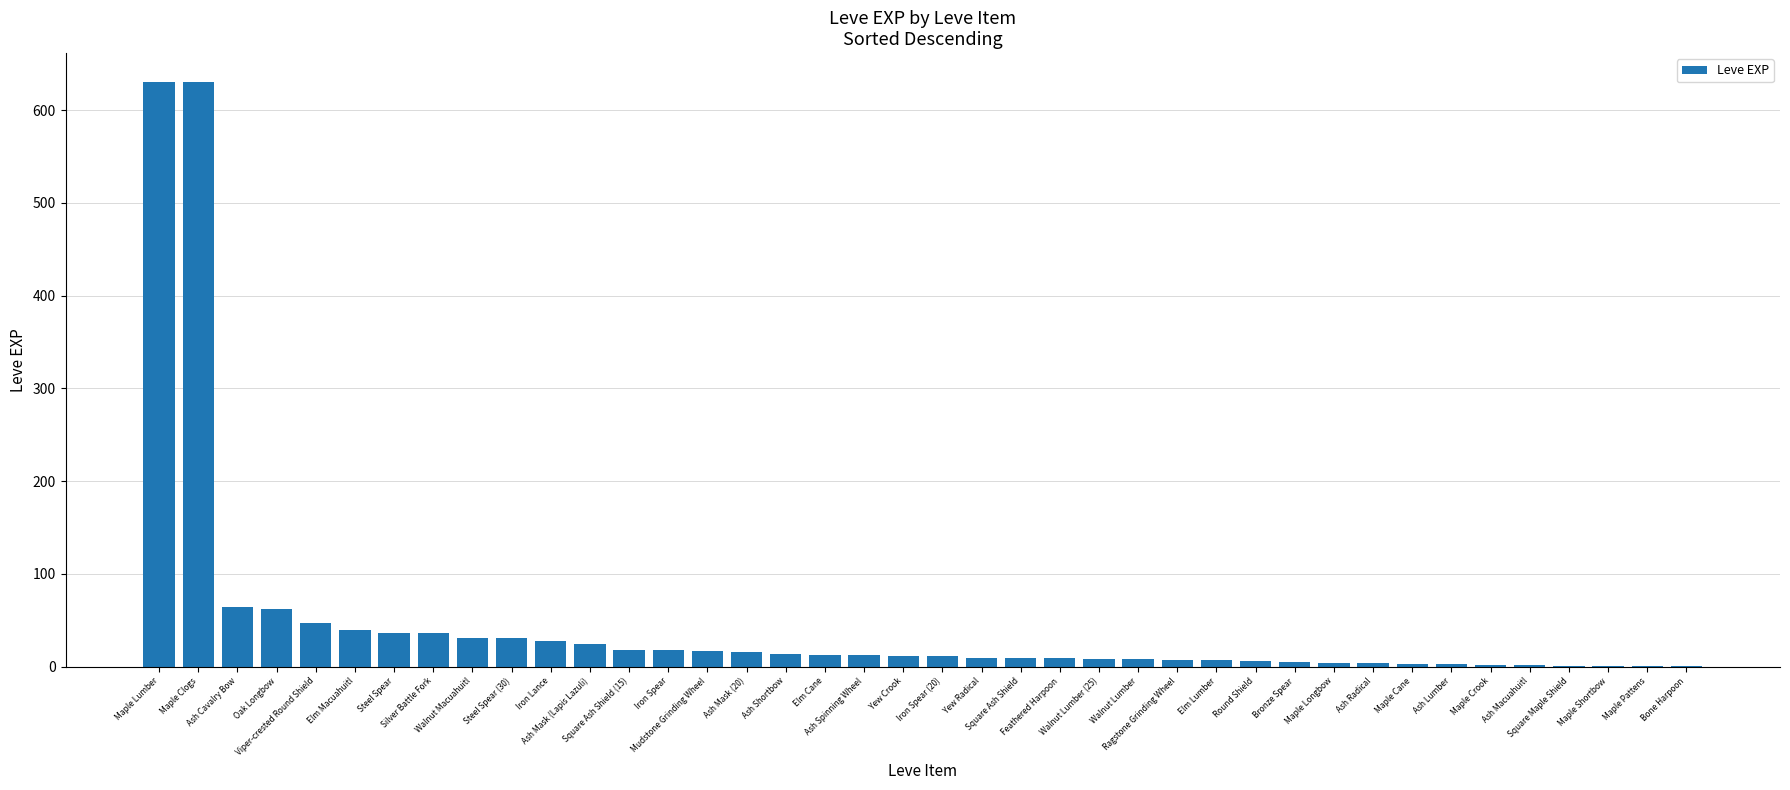

What is the sum of all values?

1881